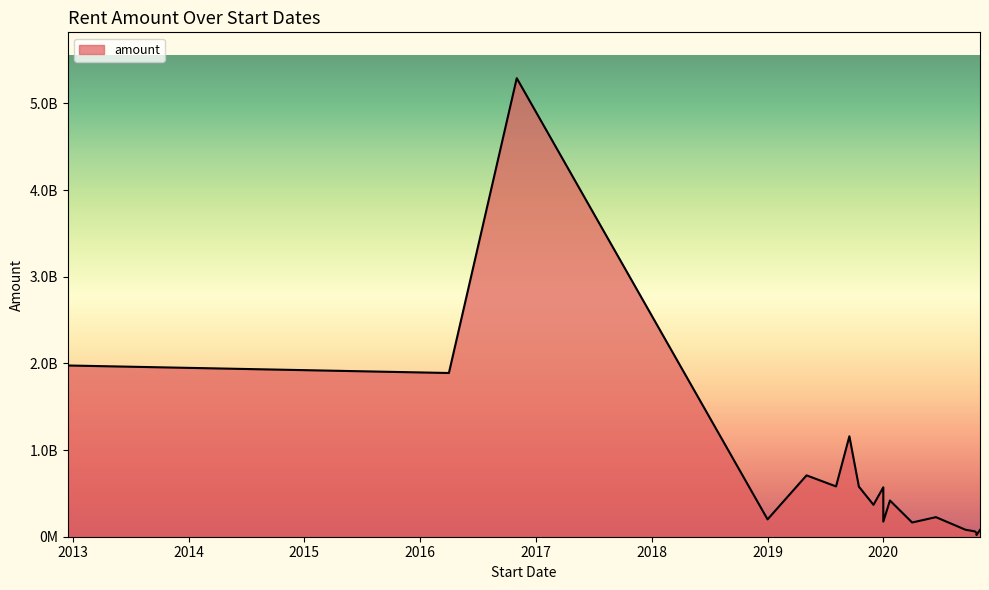

Rank the categories by value from highest to lowest.

2016-11-01, 2012-12-16, 2016-04-01, 2019-09-16, 2019-05-04, 2019-08-05, 2019-10-16, 2020-01-01, 2020-01-22, 2019-12-01, 2020-06-15, 2019-01-01, 2020-01-01, 2020-04-01, 2020-09-16, 2020-11-01, 2020-10-16, 2020-10-21, 2020-10-21